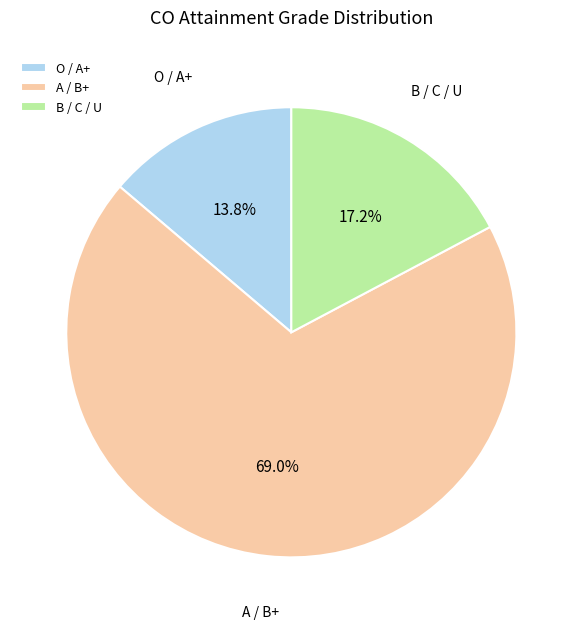

Approximately how many times larger is the value at A / B+ compared to O / A+?

5.0